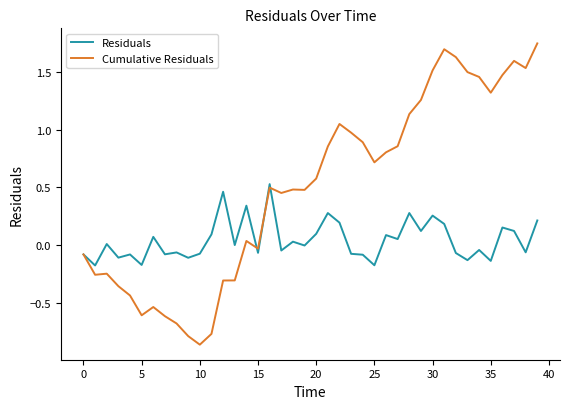

Which series ends up on top after the final intersection of Cumulative Residuals and Residuals?

Cumulative Residuals